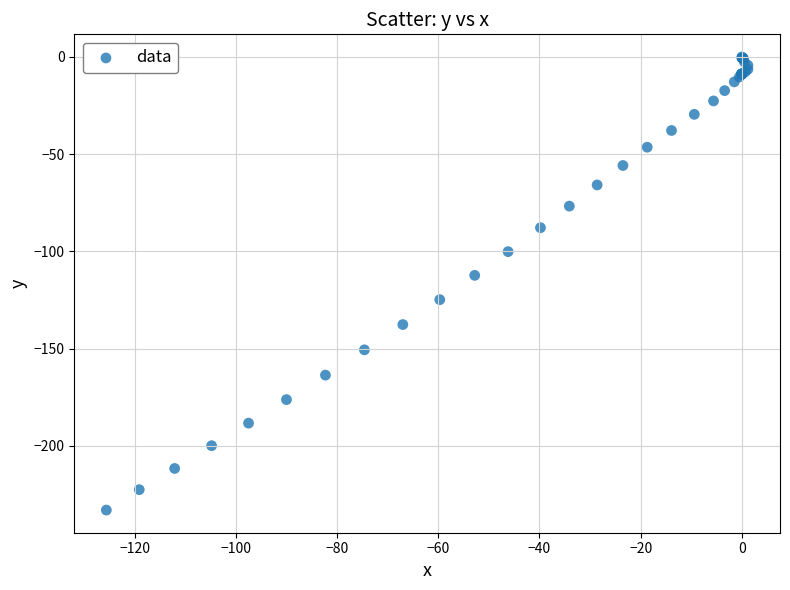

What Y value in the scatter plot is closest to -116?

-112.3